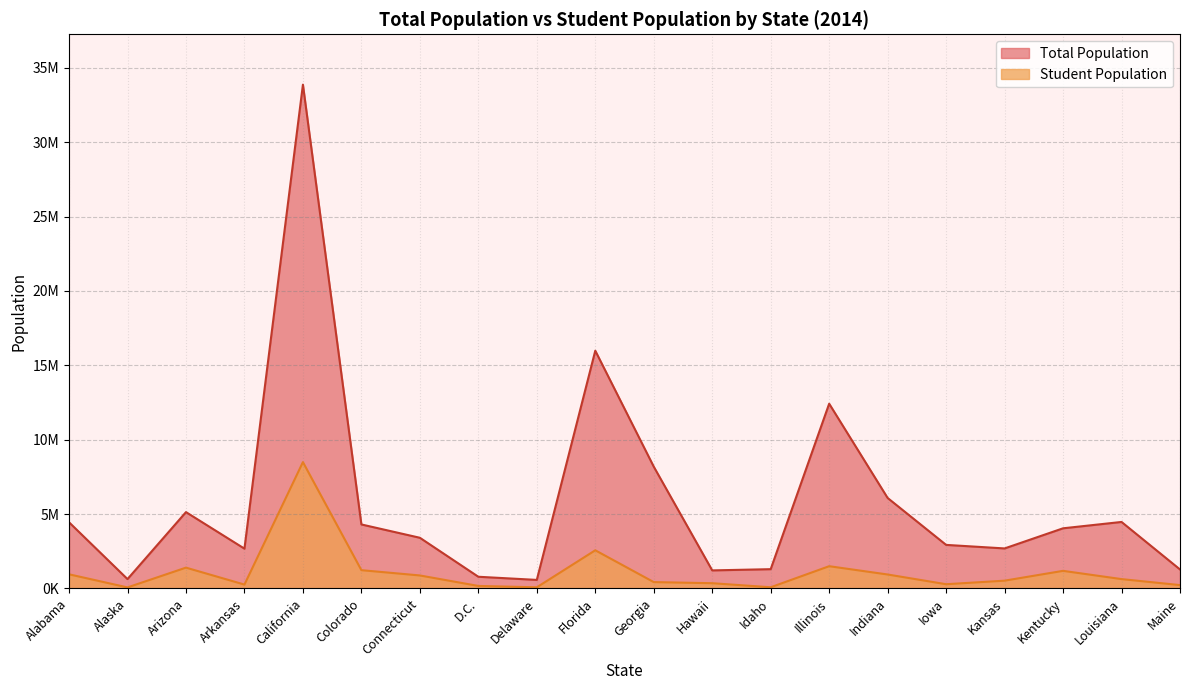

Rank the series by their average value, from lowest to highest.

Student Population, Total Population